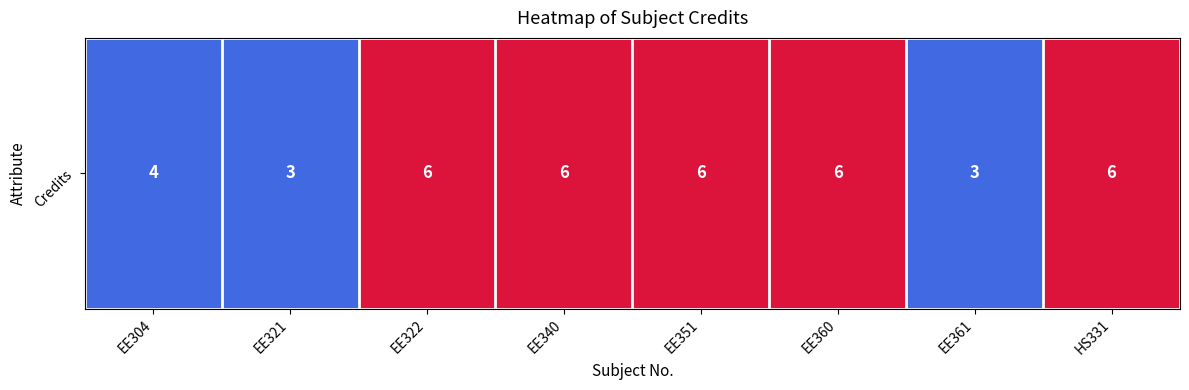

At which label is the value closest to 4?

EE304